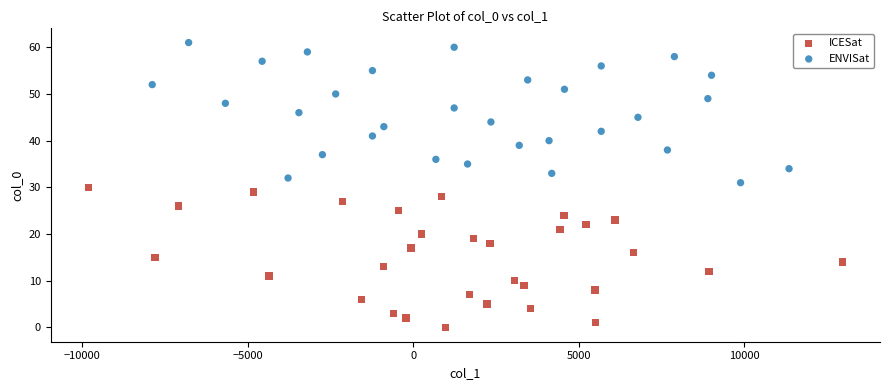

Which series contains the lowest Y value?

ICESat